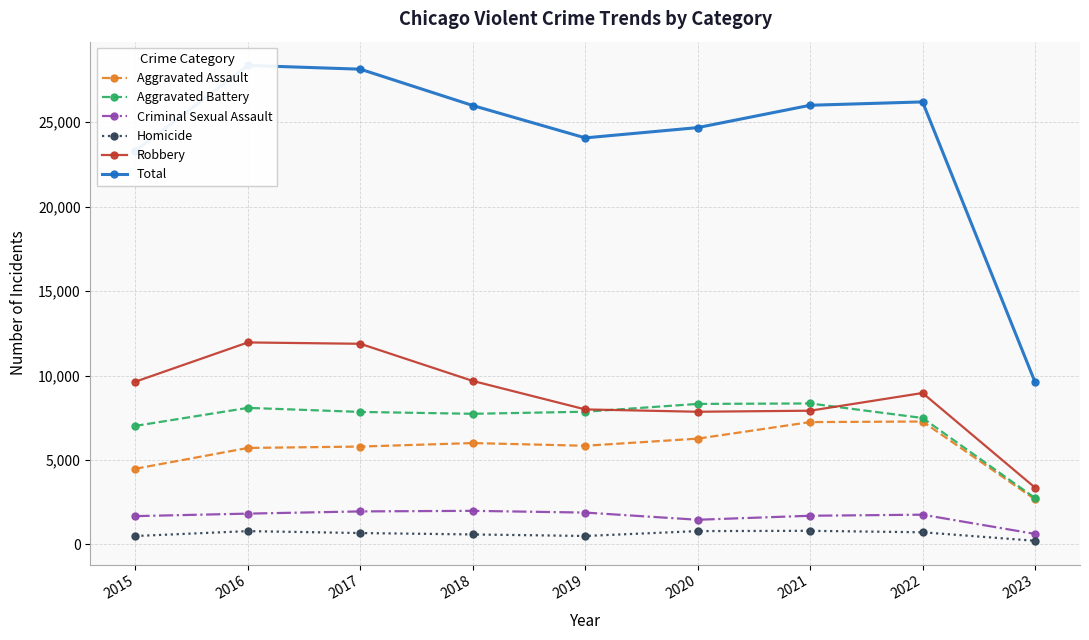

True or false: Aggravated Battery and Aggravated Assault cross at least once.

False